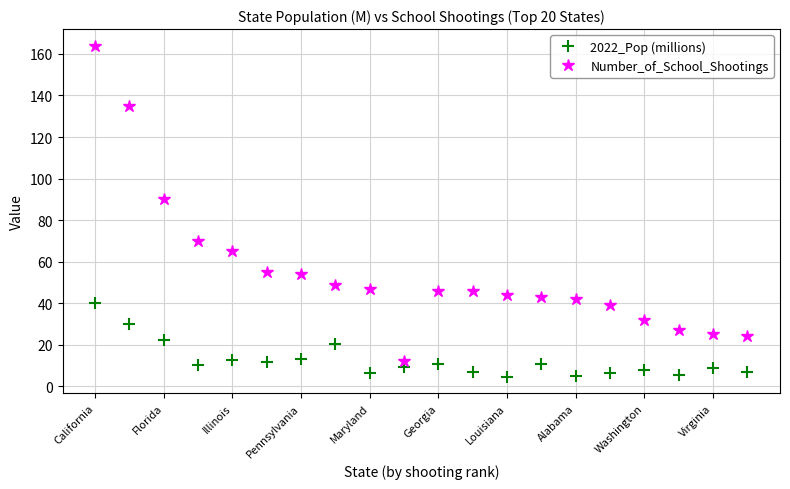

What is the difference between the maximum and minimum values in the 2022_Pop (millions) series?

35.3